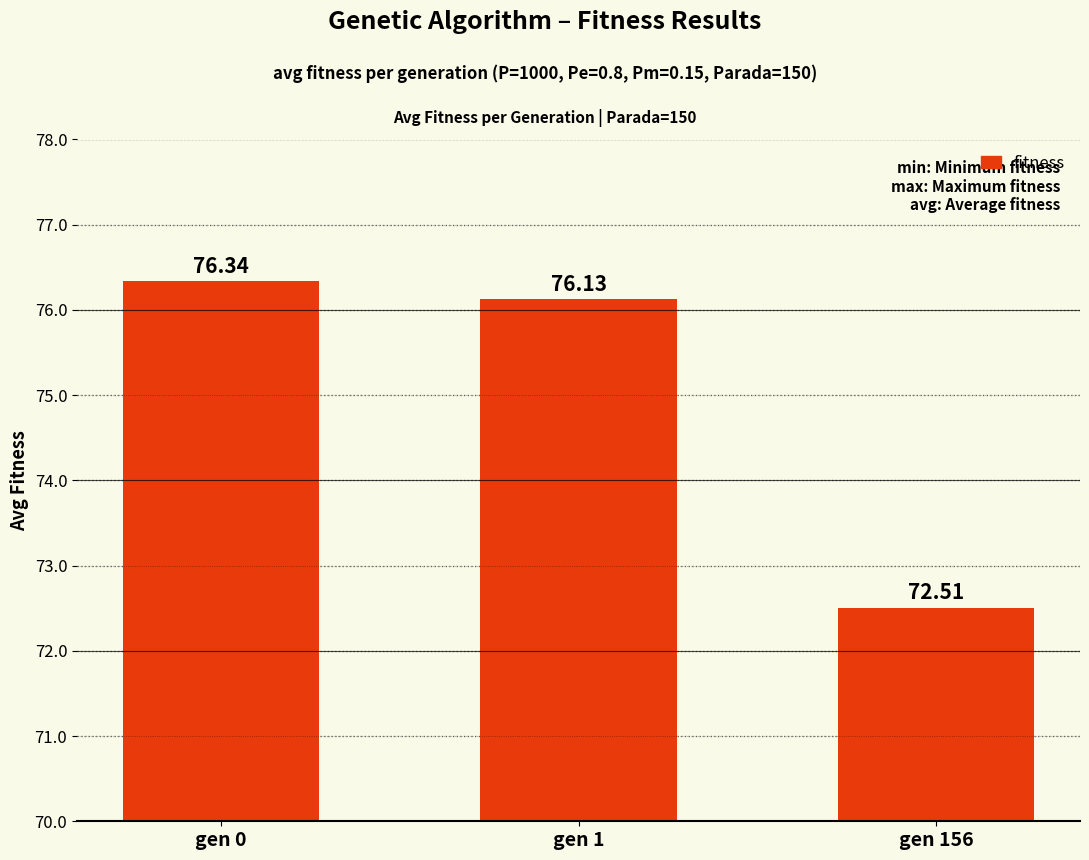

What is the difference between the maximum and minimum values?

3.8